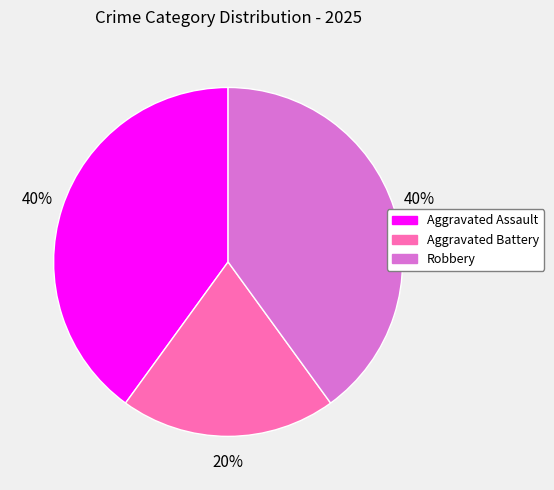

To the nearest percent, what is the difference between the Aggravated Assault and Aggravated Battery slice percentages?

20%